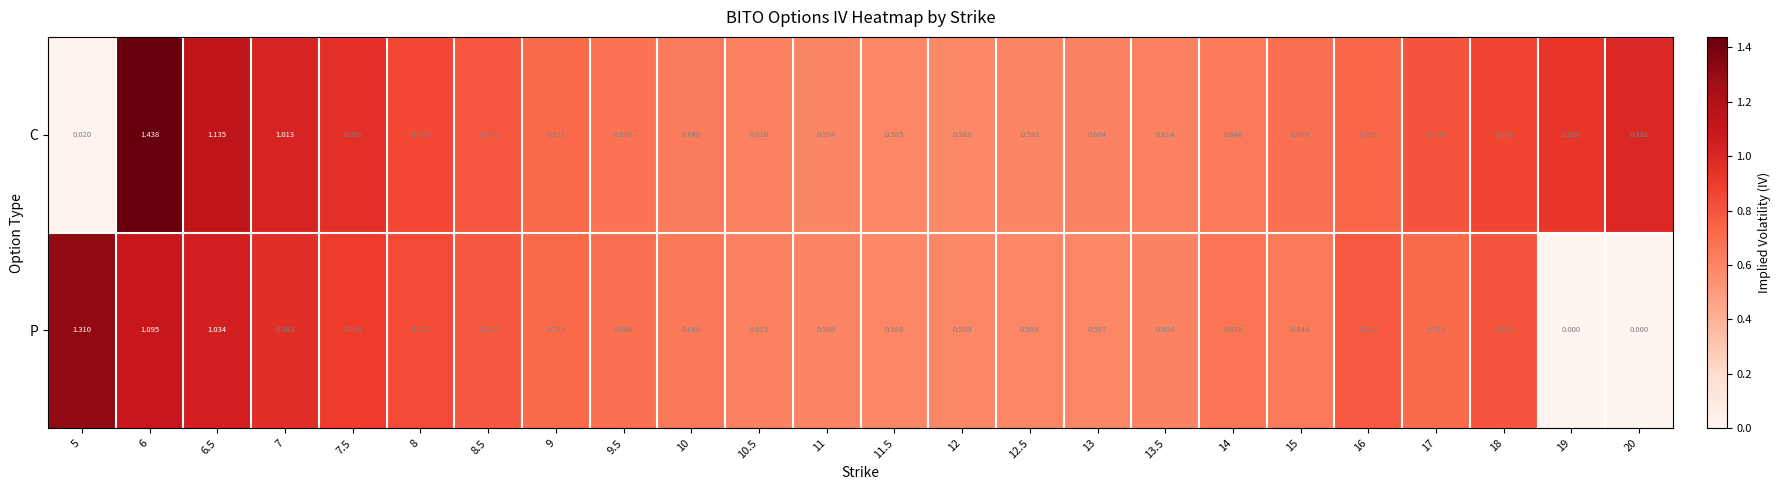

Which series changed the most between 8.5 and 13?

P